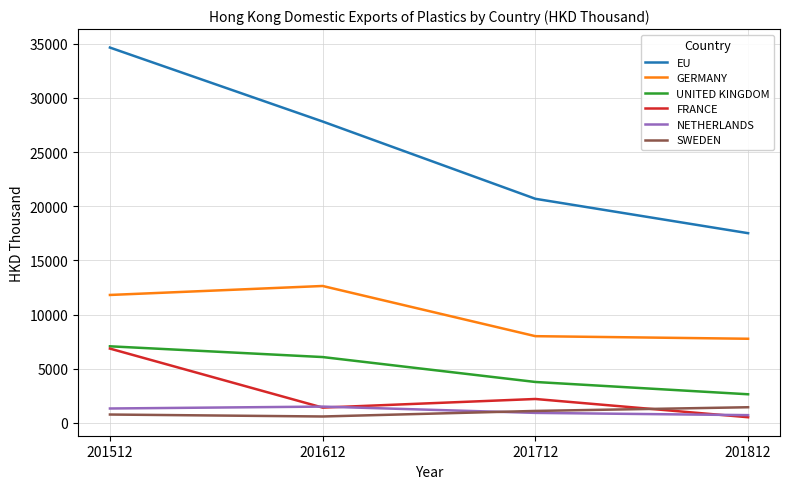

How many interior local valleys does the FRANCE series have?

1